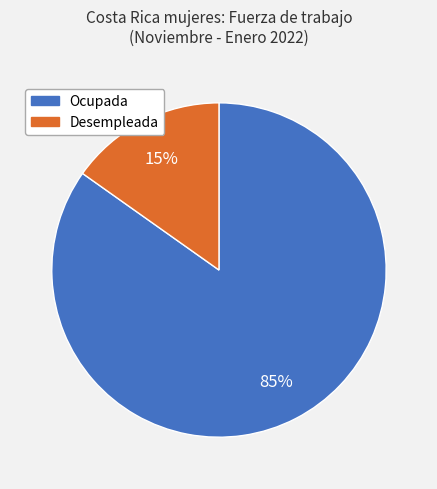

To the nearest percent, what percentage of the pie is Desempleada?

15%